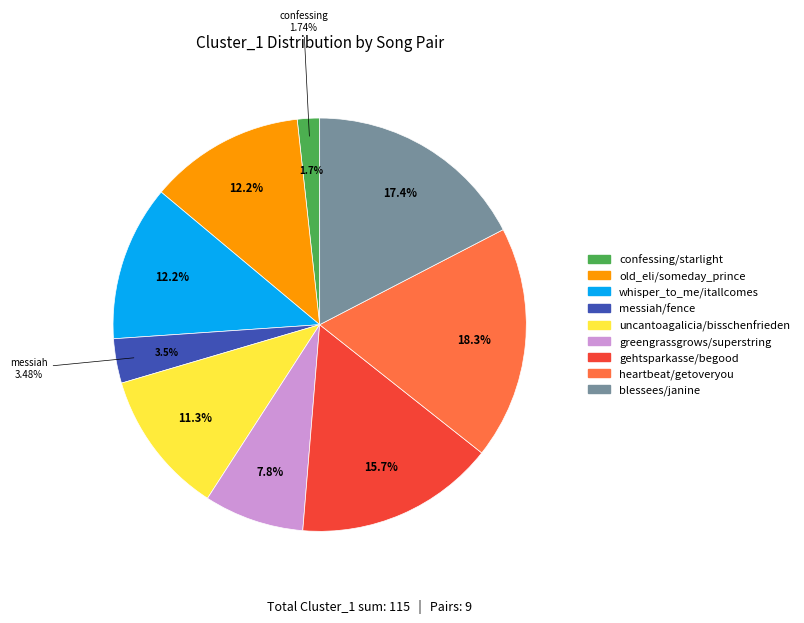

How much of the chart is everything except whisper_to_me/itallcomes?

87.8%